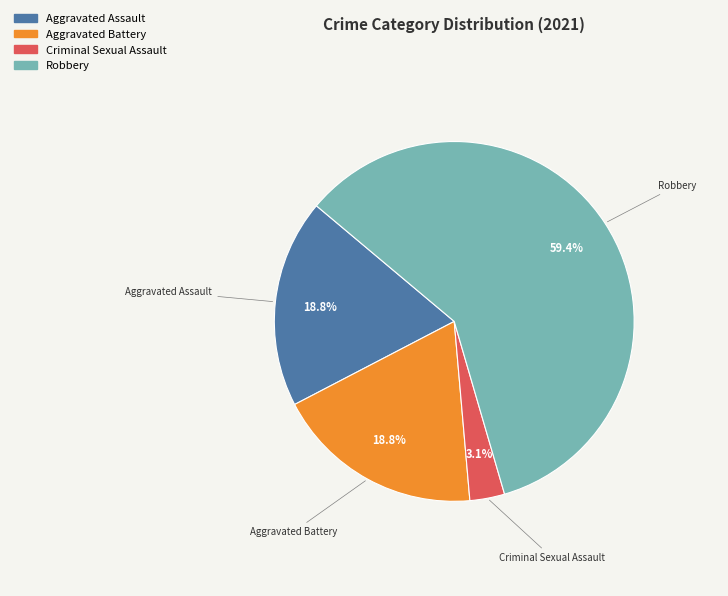

What is the largest slice in the pie chart?

Robbery